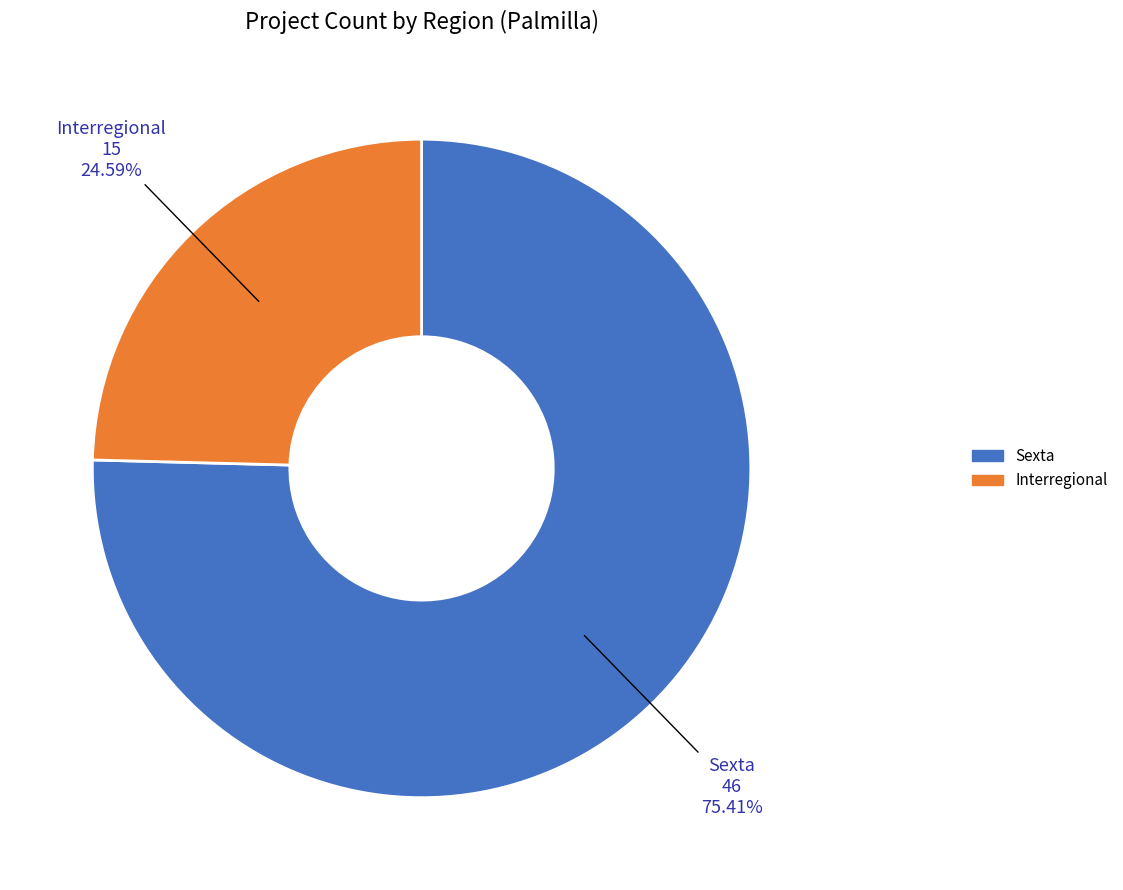

True or false: Interregional accounts for 25% of the total.

True